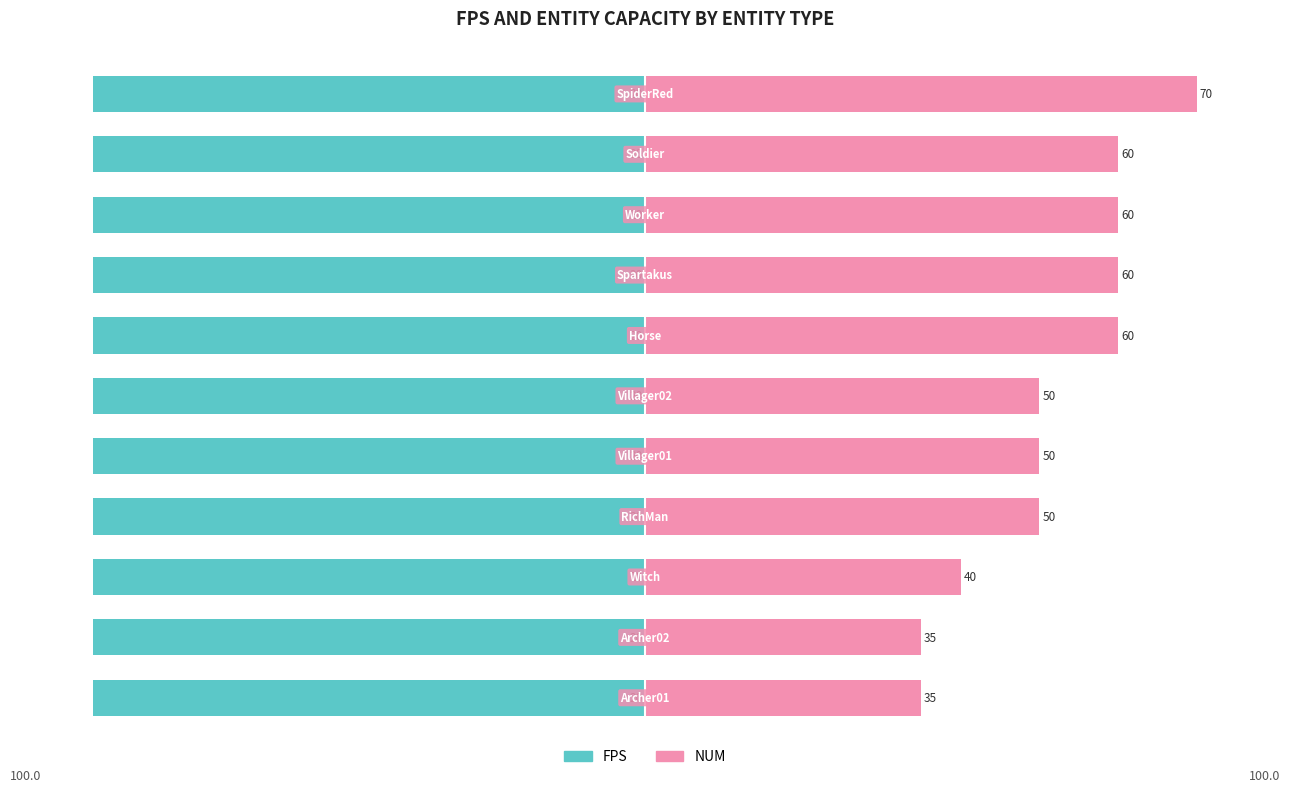

Reading left to right, extract all data points from this chart.

FPS: 0.6	0.6	0.6	0.6	0.6	0.6	0.6	0.6	0.6	0.6	0.6
NUM: 50.0	50.0	57.1	71.4	71.4	71.4	85.7	85.7	85.7	85.7	100.0